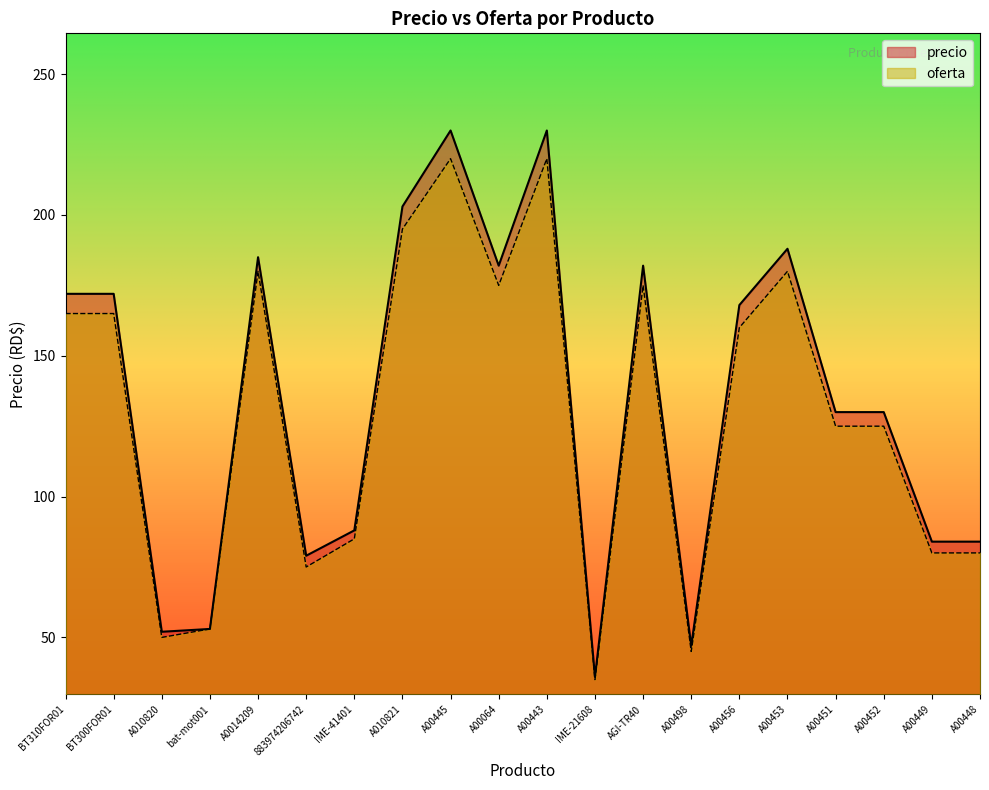

What is the value of the precio point at the 20th from the left?

84